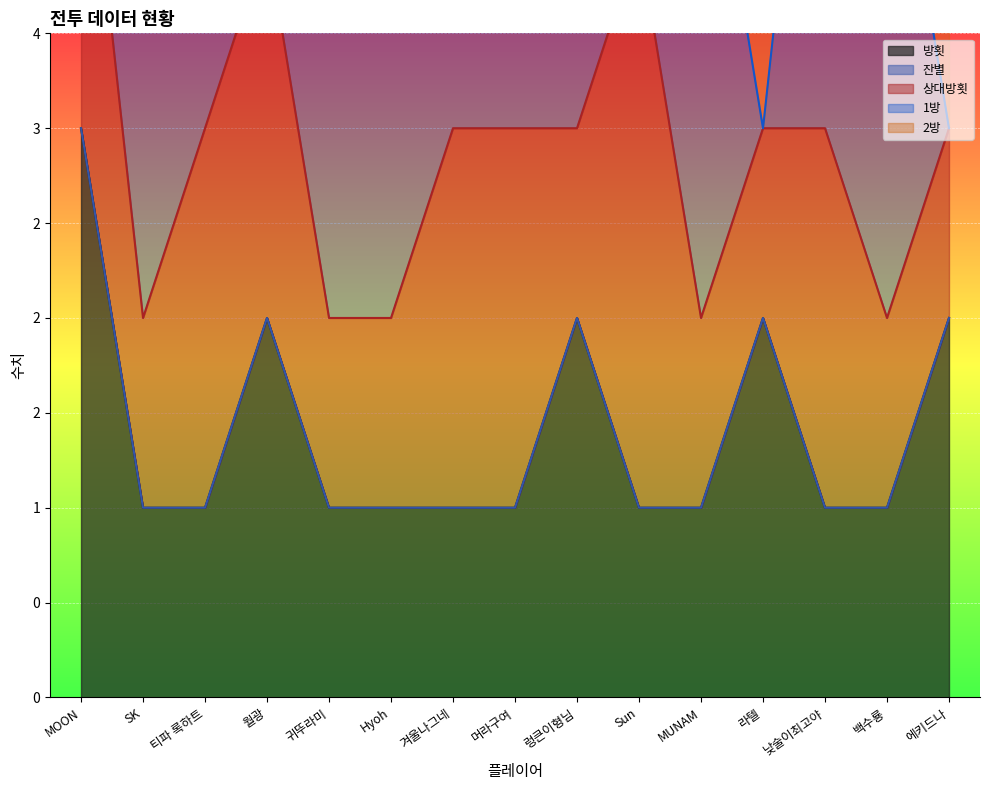

Reading left to right, what are all the values shown in this chart?

방횟: 3	1	1	2	1	1	1	1	2	1	1	2	1	1	2
잔별: 0	0	0	0	0	0	0	0	0	0	0	0	0	0	0
상대방횟: 2	1	2	2	1	1	2	2	1	3	1	1	2	1	1
1방: 0	3	3	1	3	3	3	3	1	3	3	0	3	3	0
2방: 1	0	0	2	0	0	0	0	2	0	0	3	0	0	3